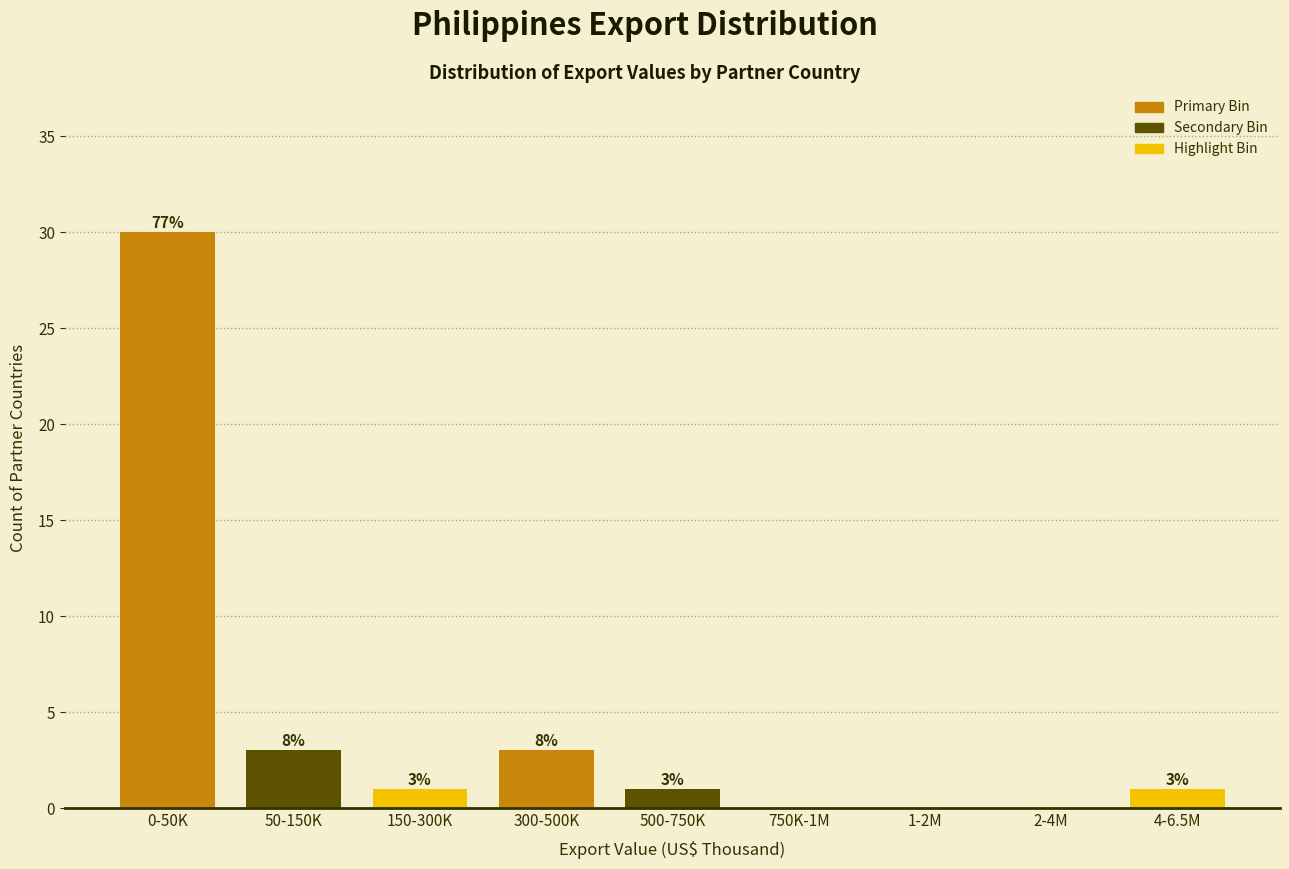

Reading right to left, extract all data points from this chart.

4-6.5M=1	2-4M=0	1-2M=0	750K-1M=0	500-750K=1	300-500K=3	150-300K=1	50-150K=3	0-50K=30